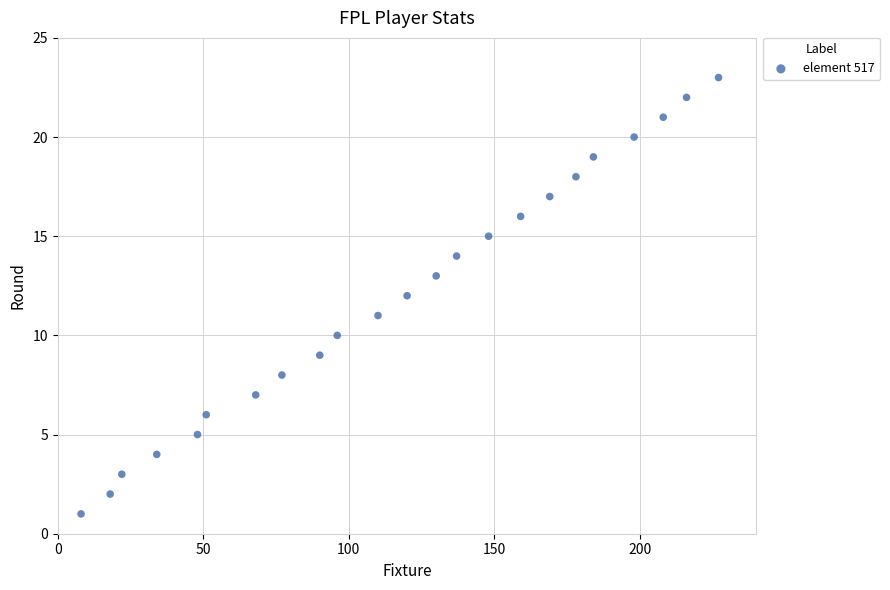

What is the range of Y values (max minus min)?

22